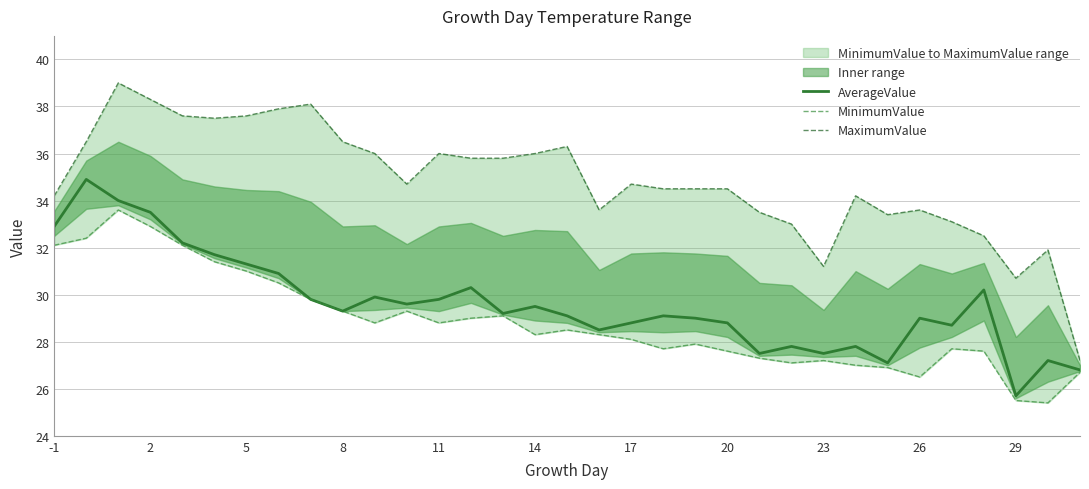

The value of AverageValue at 20 is 11.5. True or false?

False